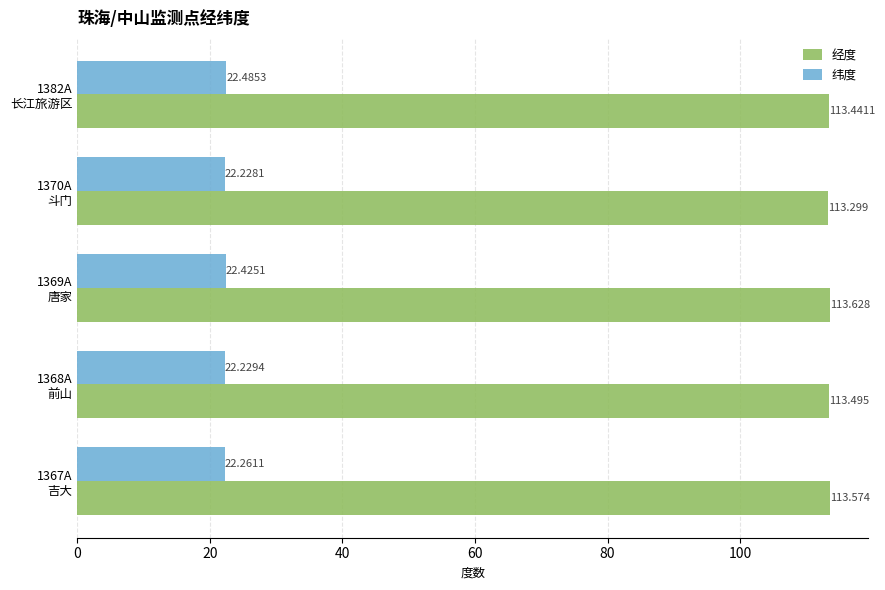

At which label is 经度 closest to 113?

1370A
斗门